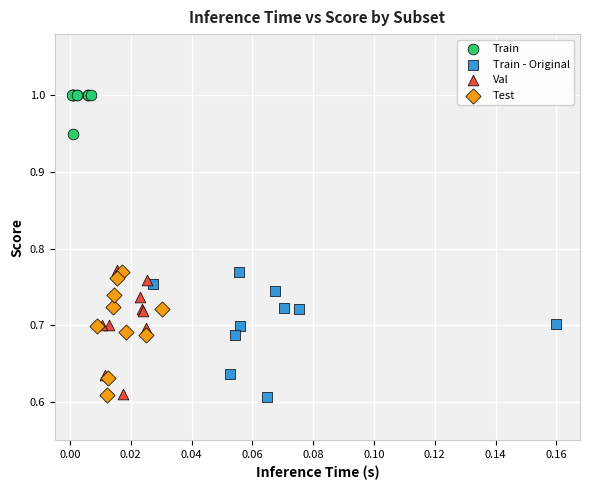

What are all the series names shown in the legend?

Train, Train - Original, Val, Test